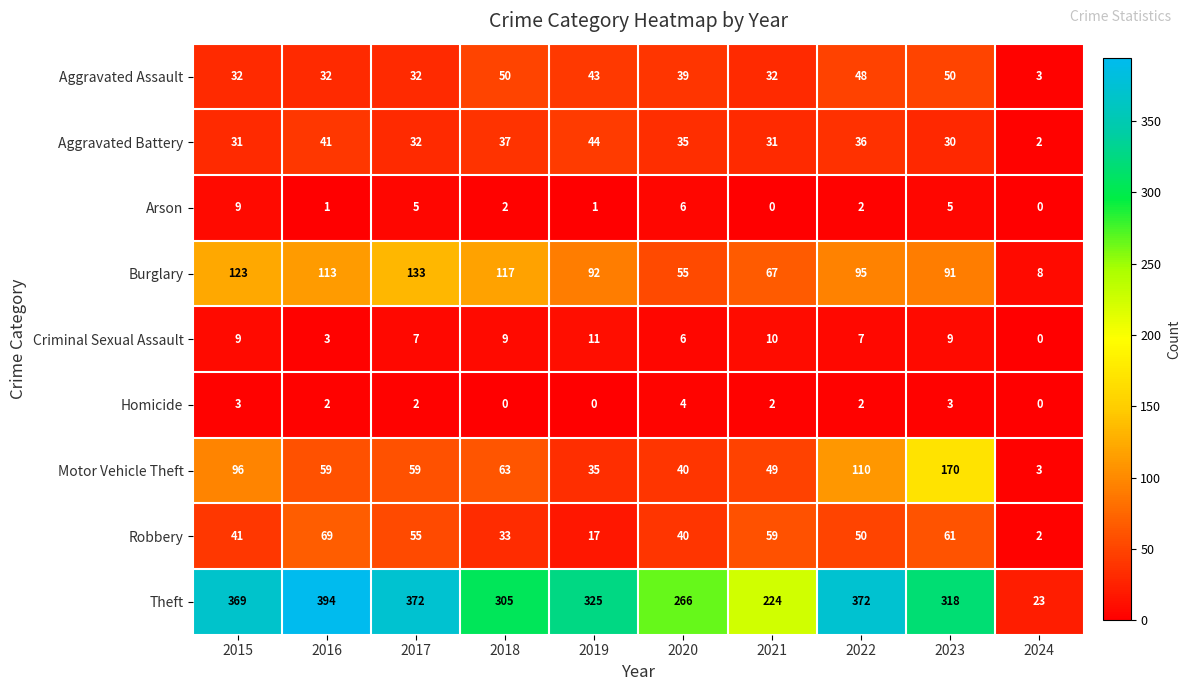

List the series in order of their peak value, lowest first.

Homicide, Arson, Criminal Sexual Assault, Aggravated Battery, Aggravated Assault, Robbery, Burglary, Motor Vehicle Theft, Theft